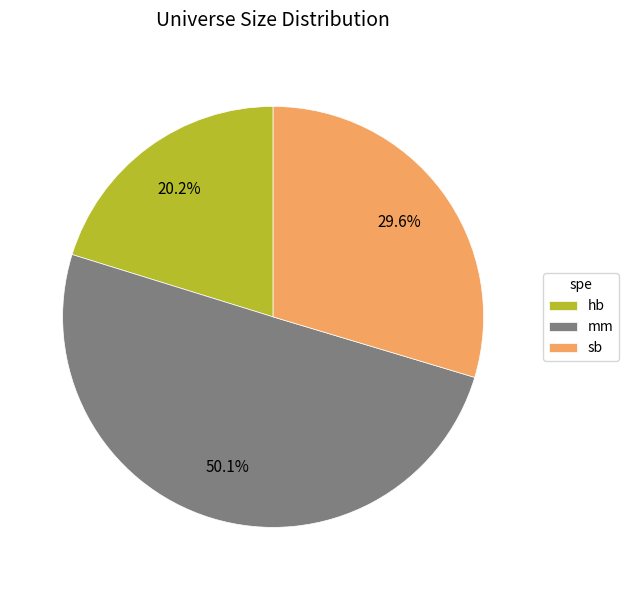

Is it true that mm is 40% of the pie?

False